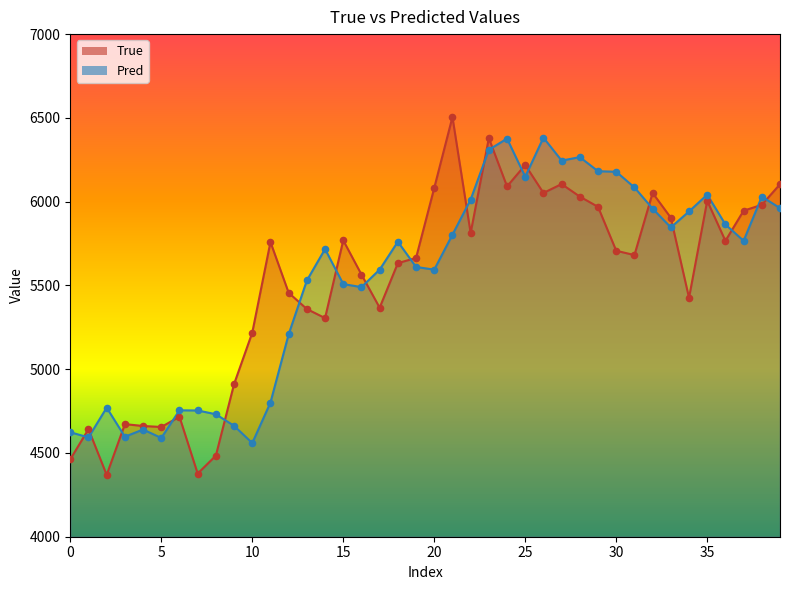

Which series reaches the minimum Y coordinate?

True